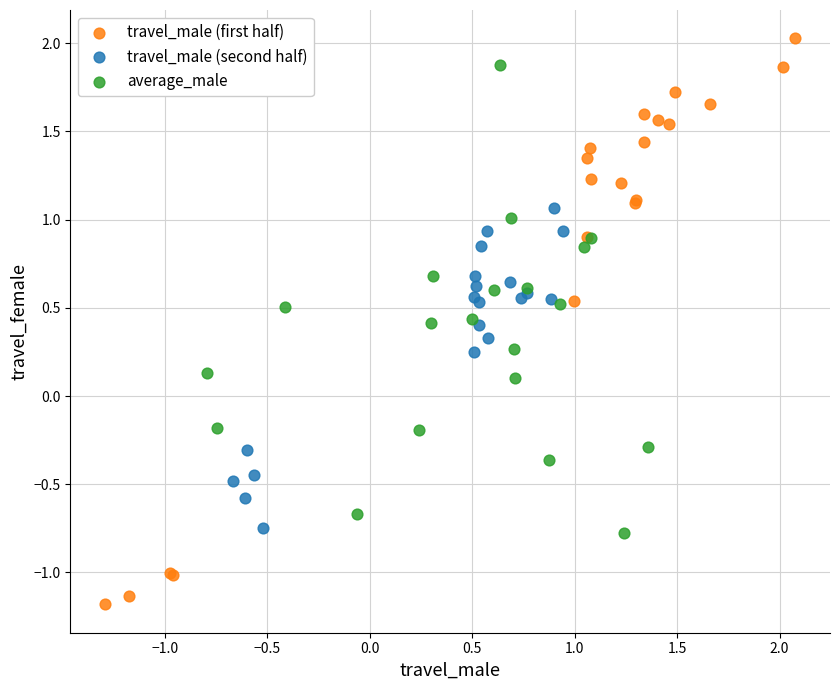

Which series has the widest spread of Y values?

travel_male (first half)